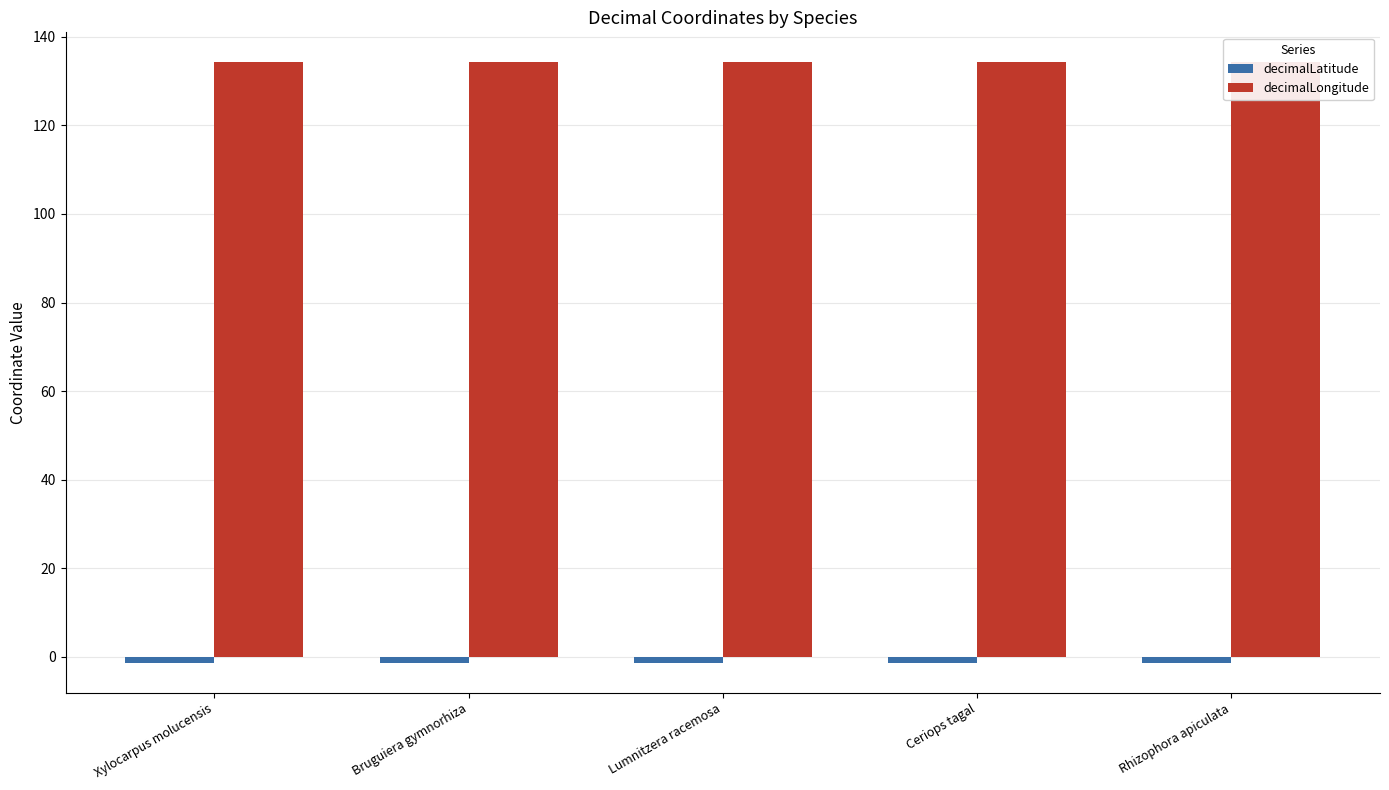

What is the greatest value displayed?

134.2